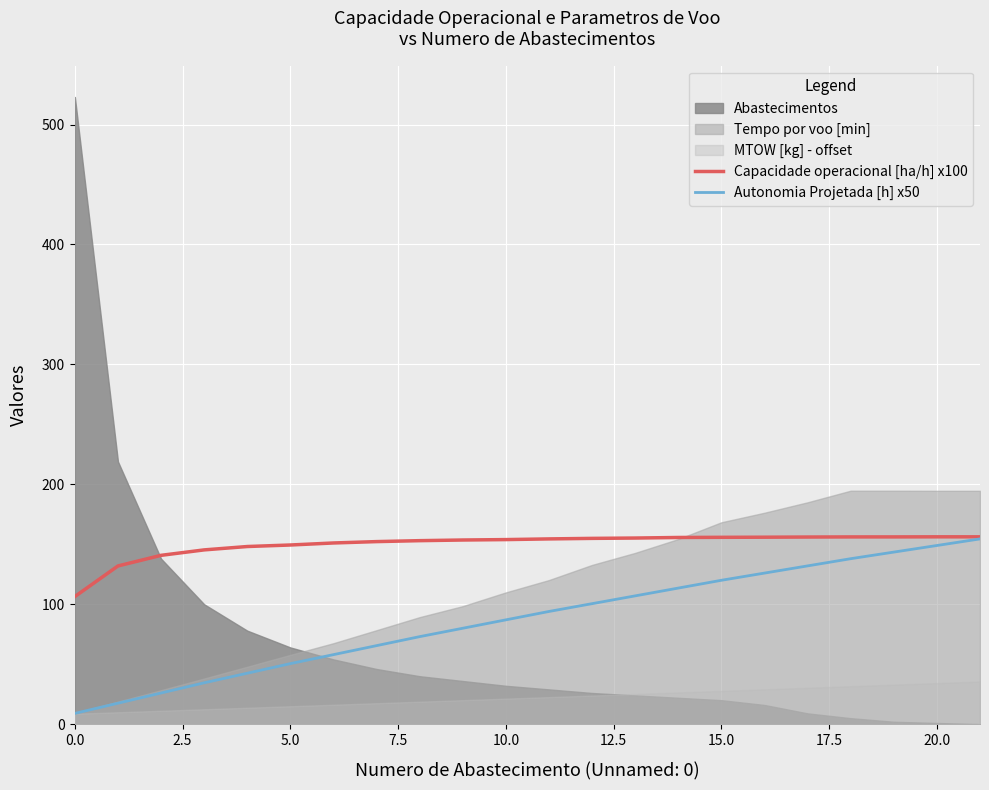

The value of Capacidade operacional [ha/h] x100 at 5.0 is 149.4. True or false?

True